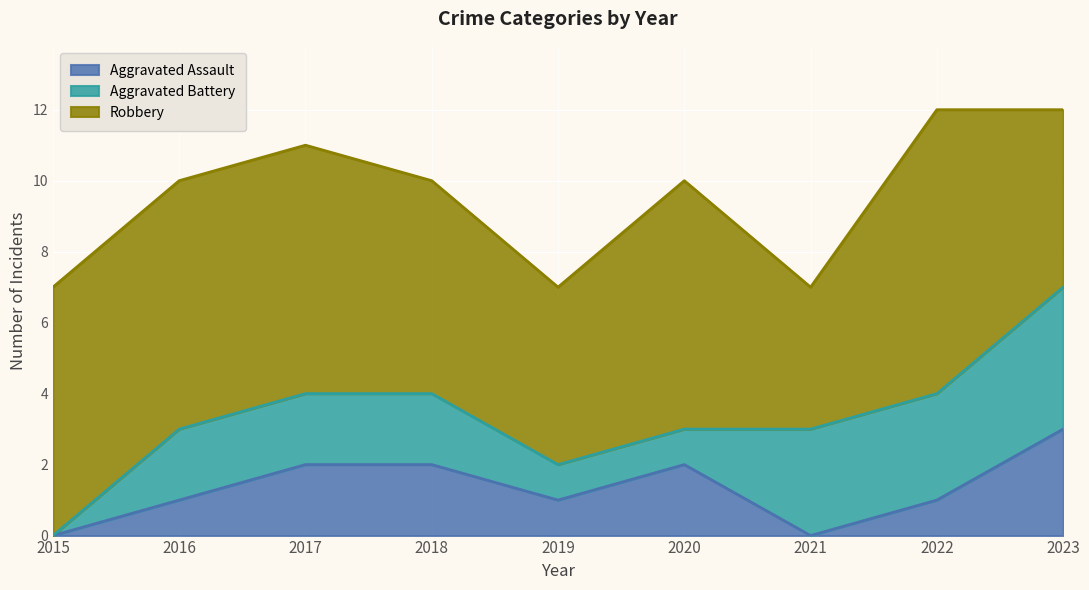

What is the maximum value for Aggravated Battery?

4